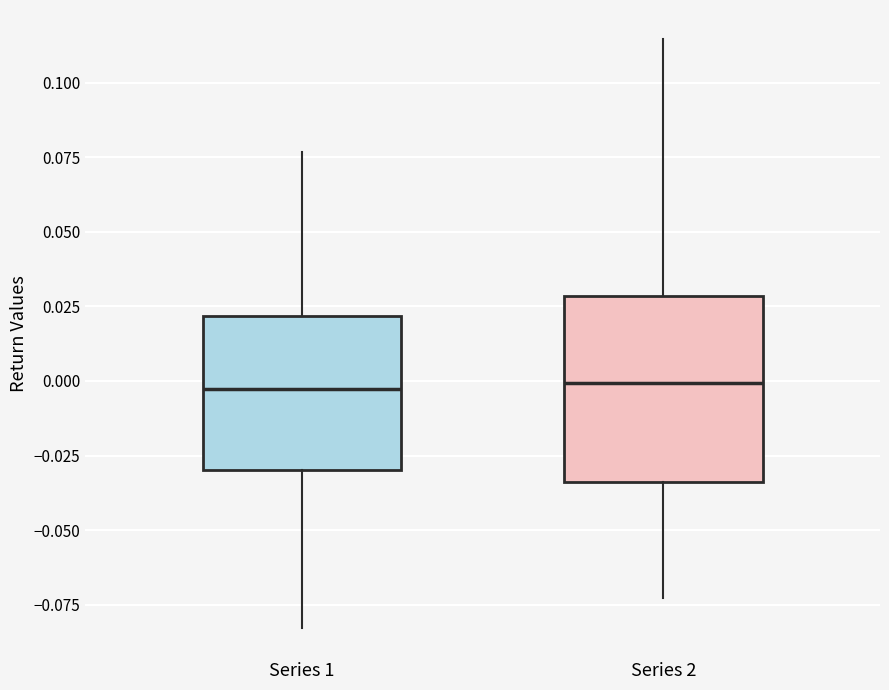

Comparing the boxes themselves (not the whiskers), which one is the tallest?

Series 2